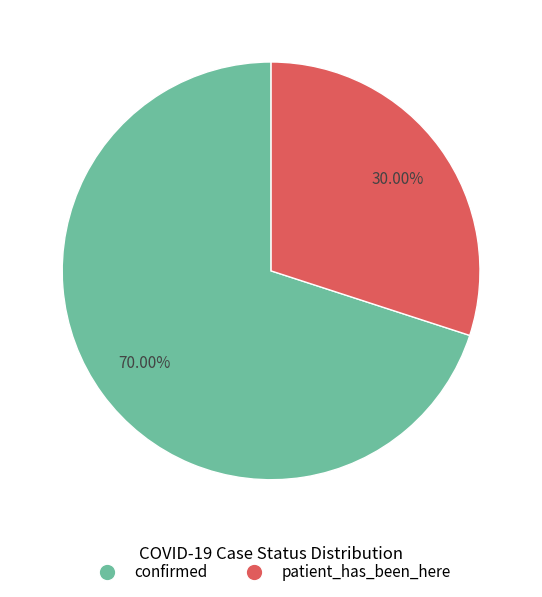

What is the smallest slice in the pie chart?

patient_has_been_here